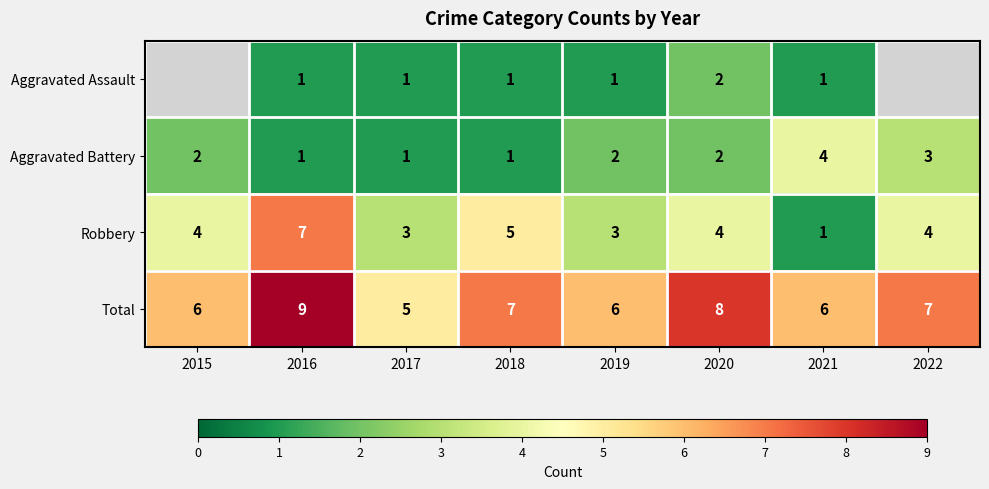

Is it true that Robbery equals 4 at 2019?

False